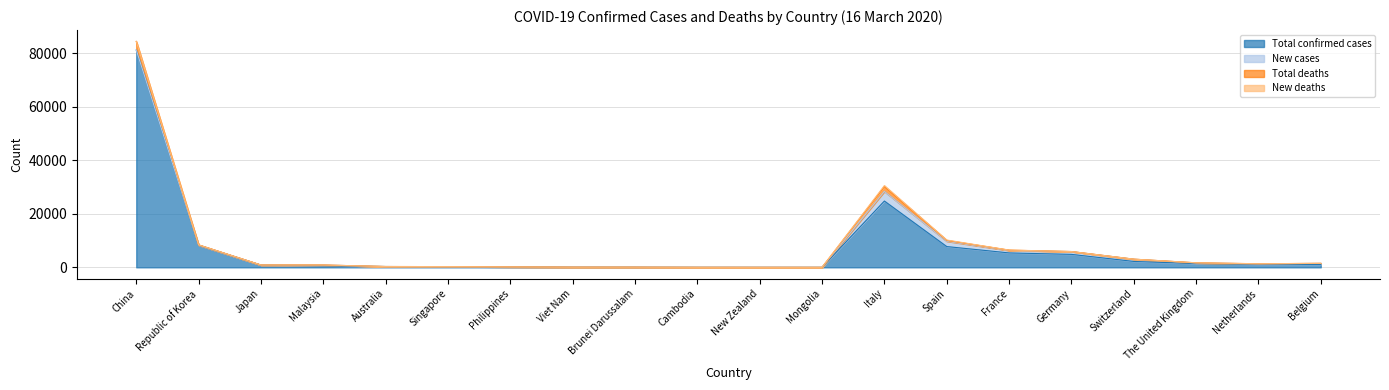

At The United Kingdom, list the series in order from smallest to largest.

New deaths, Total deaths, New cases, Total confirmed cases